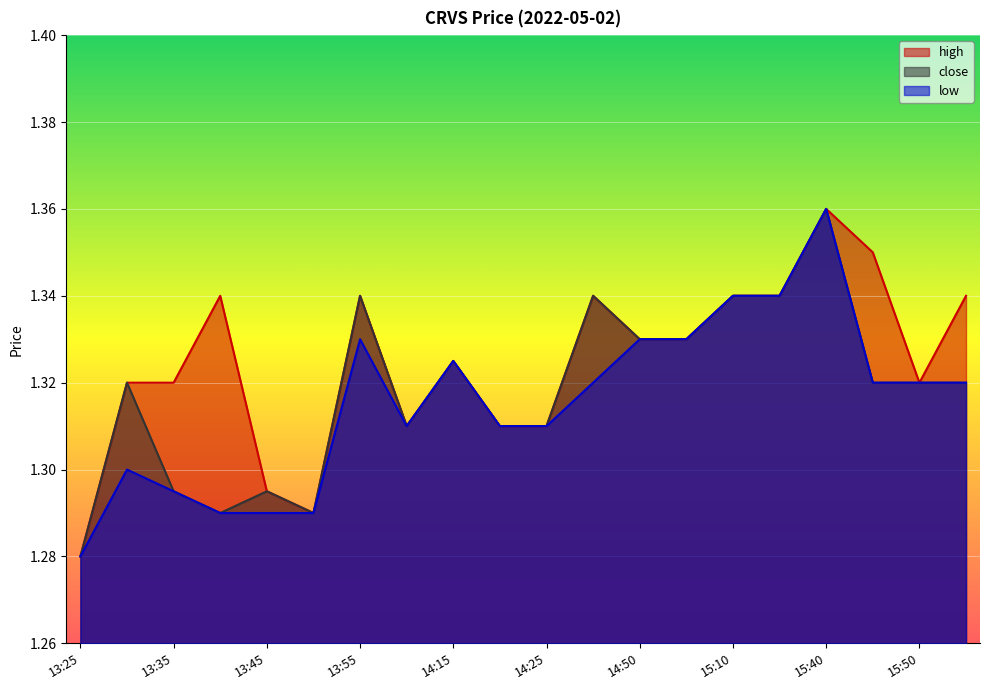

What is the value of the high point at the 1st from the left?

1.3